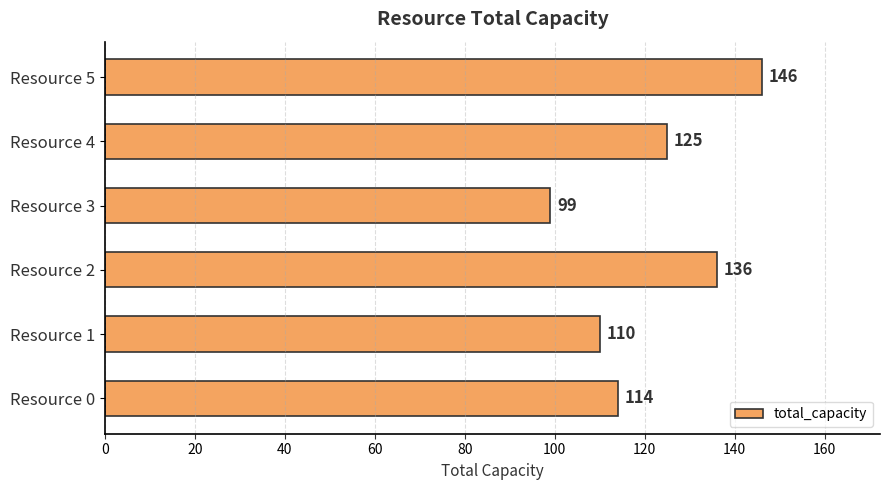

True or false: the data shows 57 at Resource 1.

False